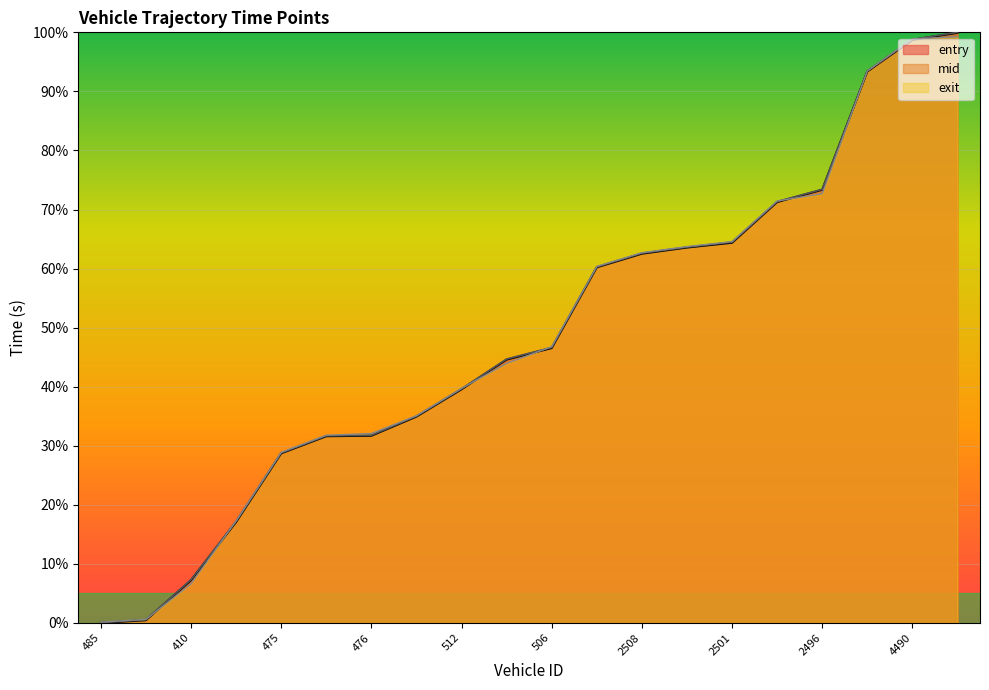

Which category has the highest value in the mid series?

4481